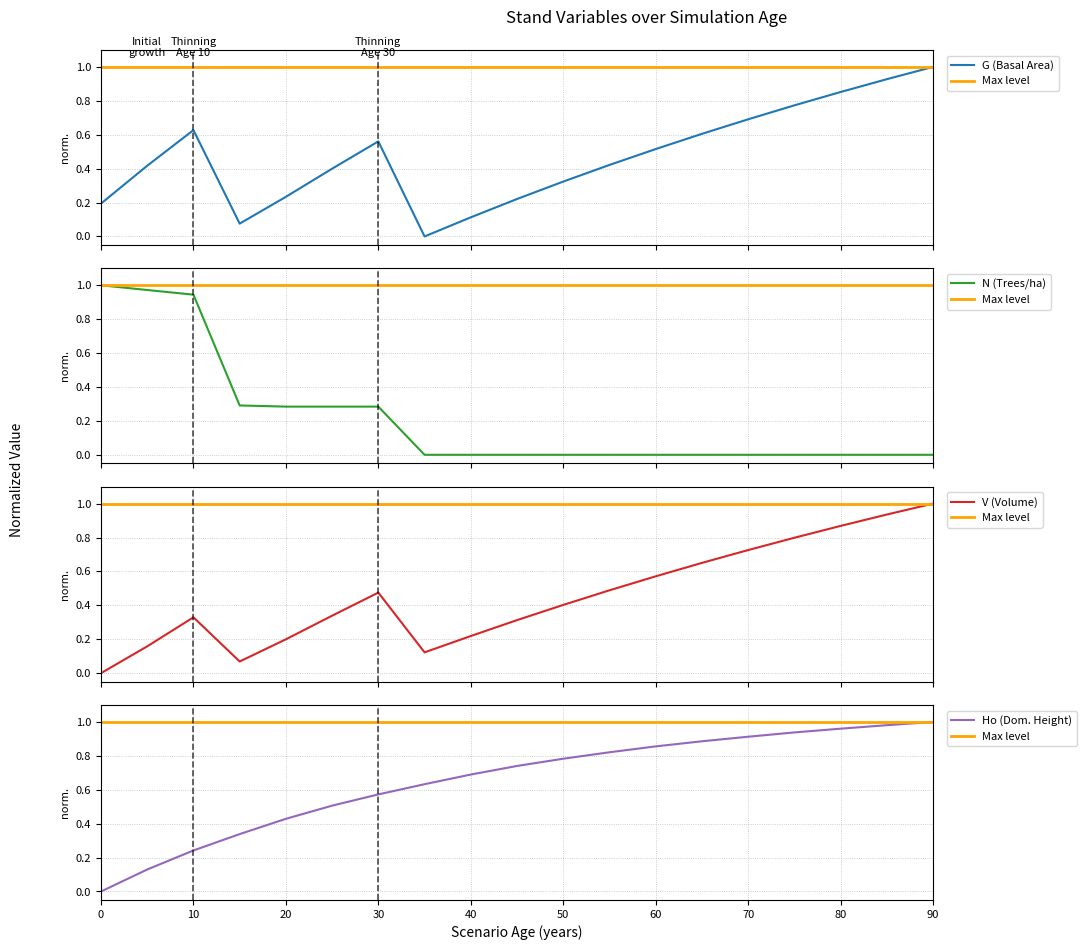

The value of V (Volume) at 5 is 0.2. True or false?

True